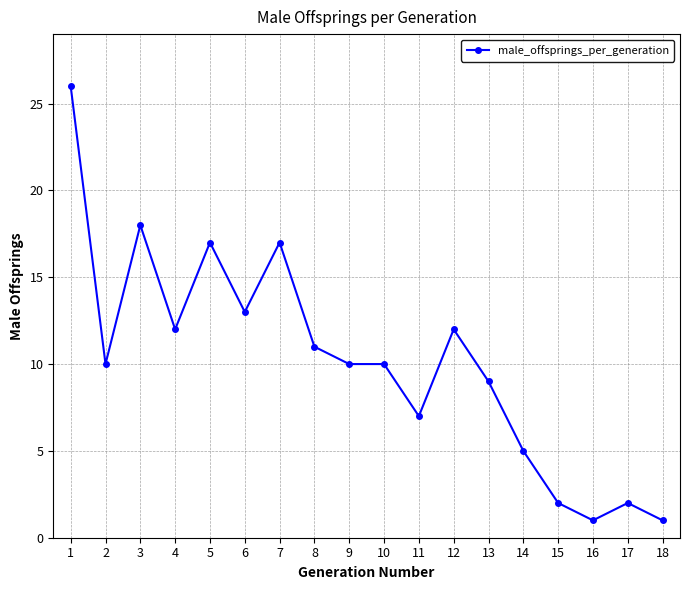

Which has a higher value, 17 or 1?

1